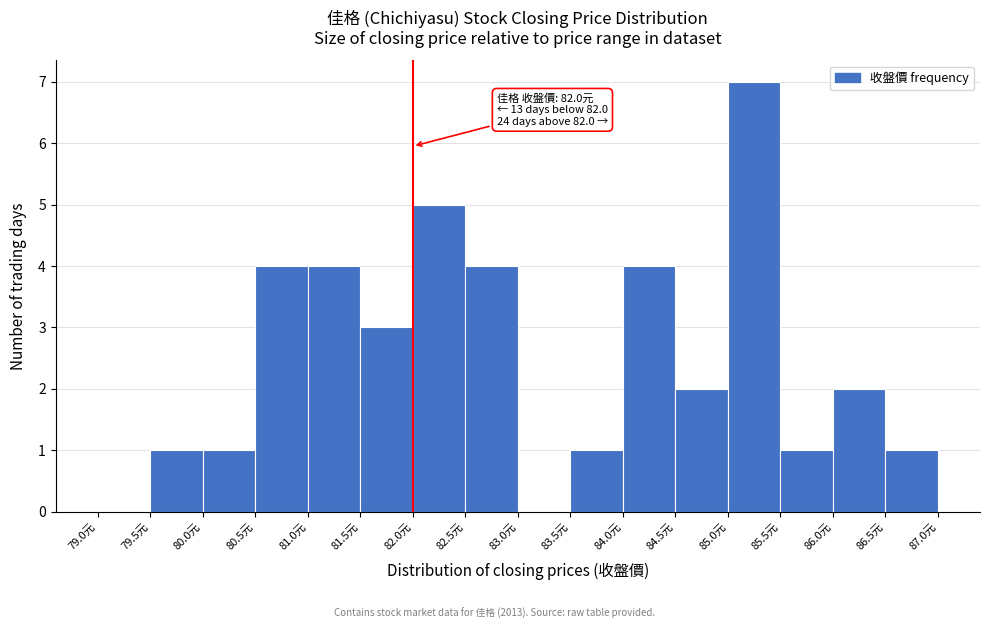

Which range on the x-axis has the tallest bar?

85.0 to 85.5